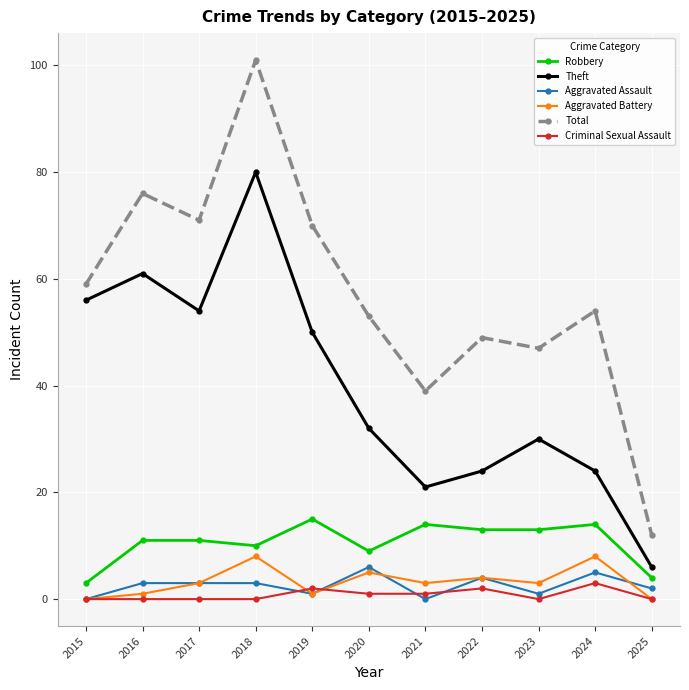

How many interior local valleys does the Theft series have?

2